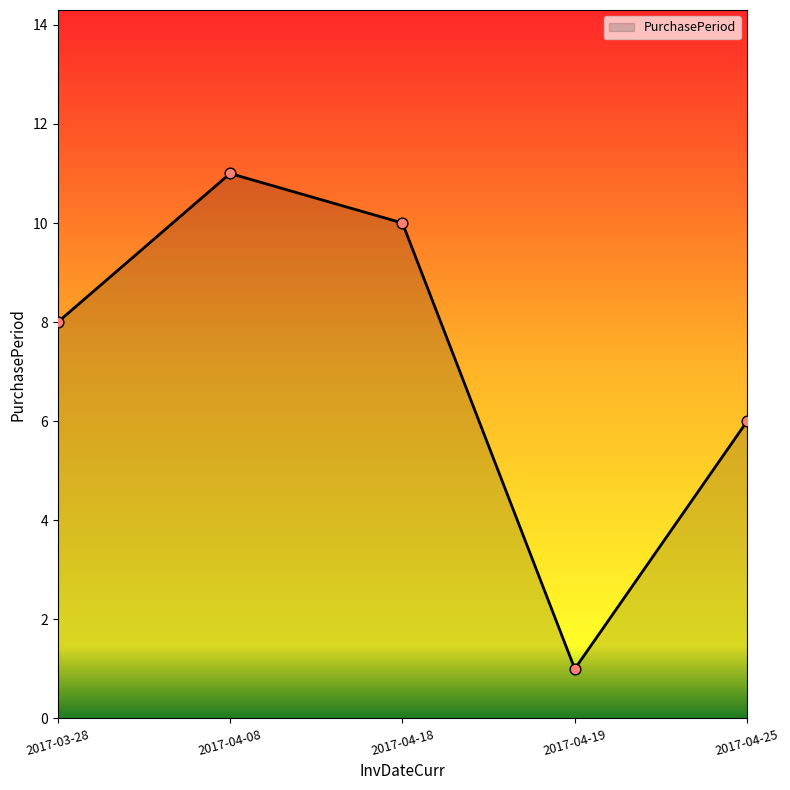

What is the change in value from 2017-03-28 to 2017-04-18?

+2